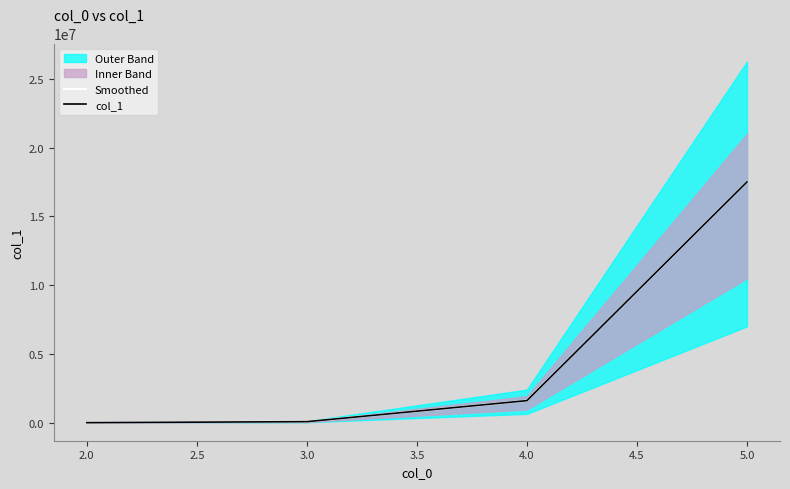

Which has a higher value, 5.0 or 2.0?

5.0